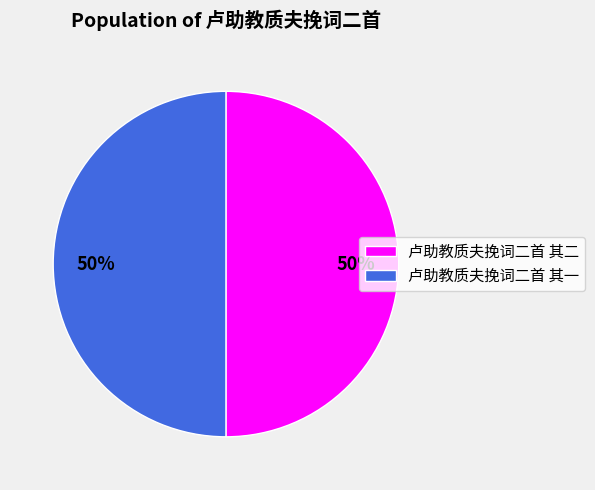

What percentage is the 卢助教质夫挽词二首 其二 slice, to the nearest percent?

50%